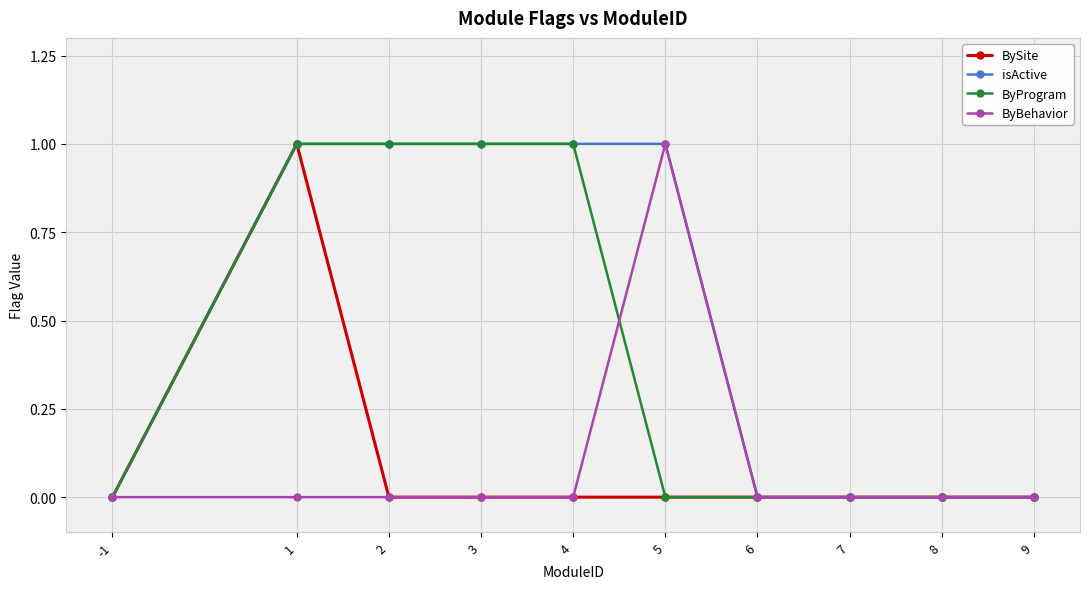

What is the difference between the maximum and minimum values in the BySite series?

1